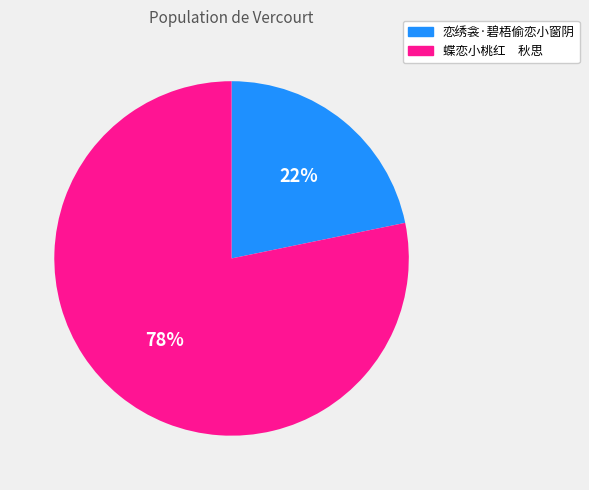

Do 恋绣衾·碧梧偷恋小窗阴 and 蝶恋小桃红 秋思 together represent more than half of the pie?

Yes